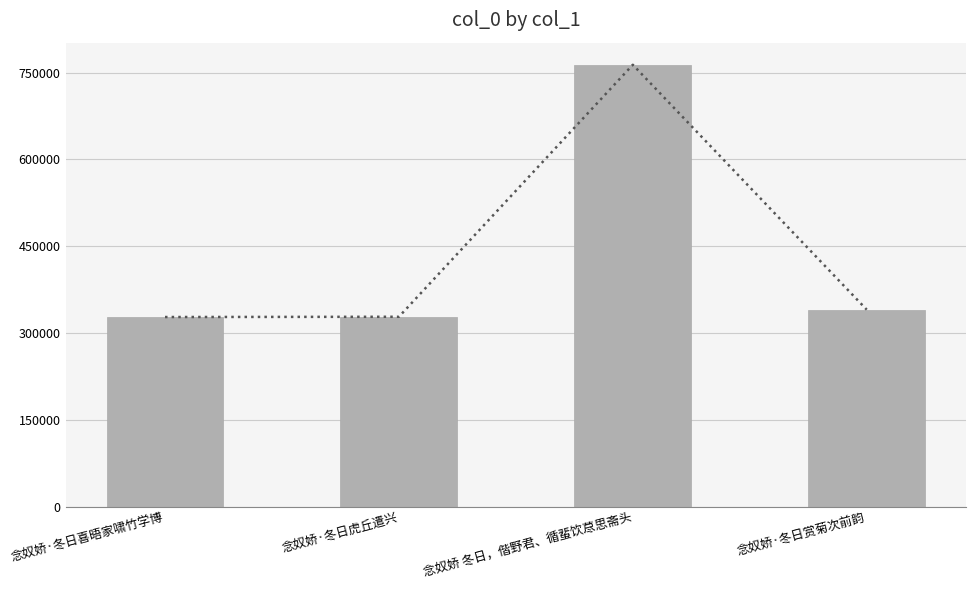

Read the value at 念奴娇·冬日赏菊次前韵.

340523